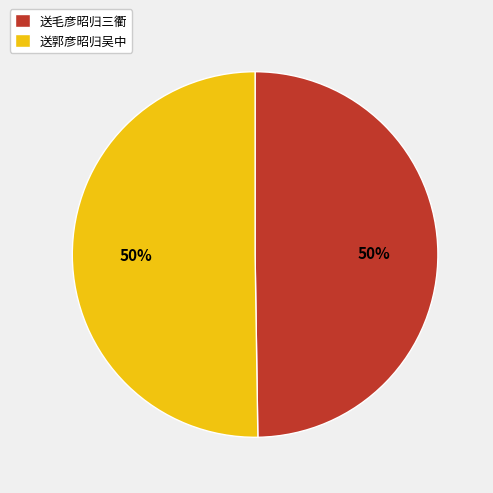

How many segments does this pie chart have?

2